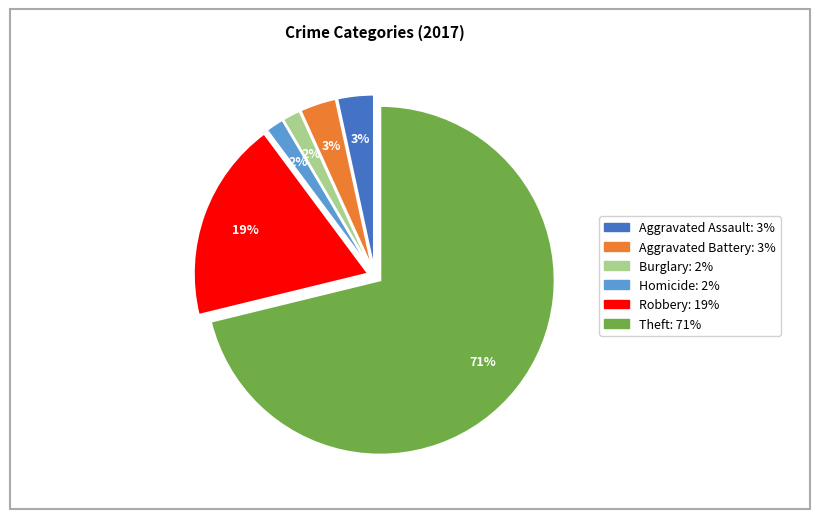

To the nearest percent, what portion does Burglary: 2% represent?

2%